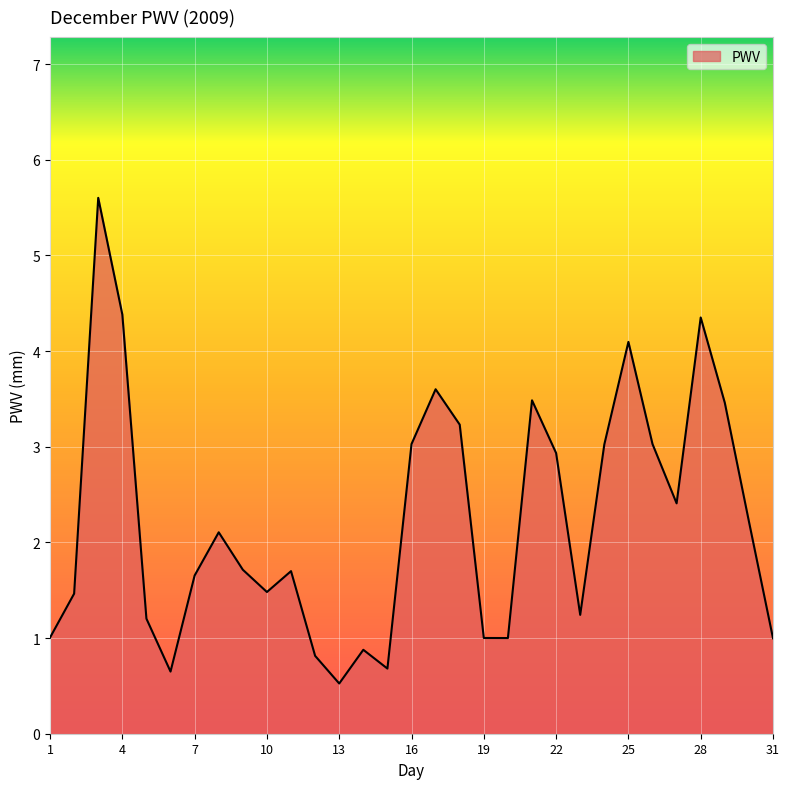

What is the smallest value displayed?

0.5